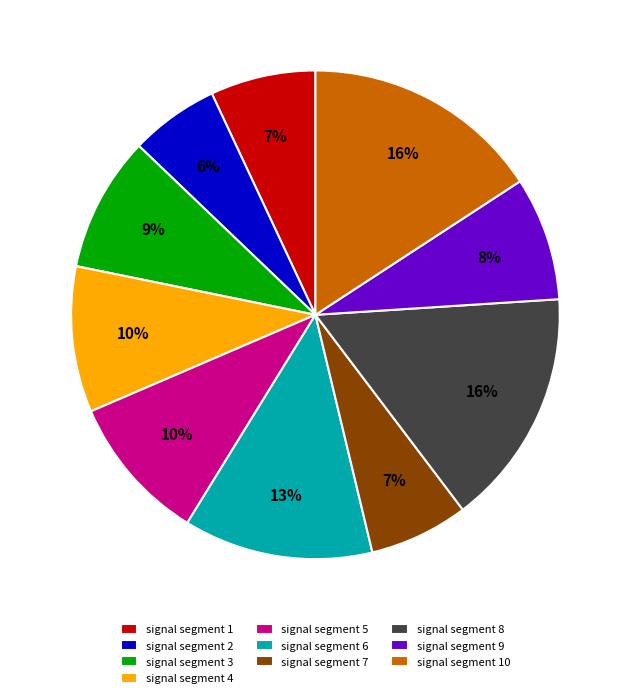

Does any single category account for the majority?

No